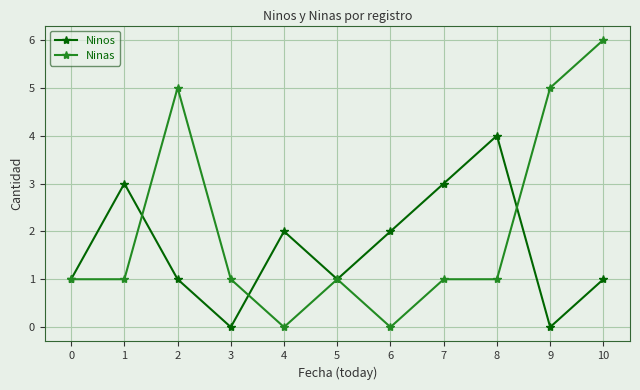

True or false: Ninos has more than 2 interior local peaks.

True